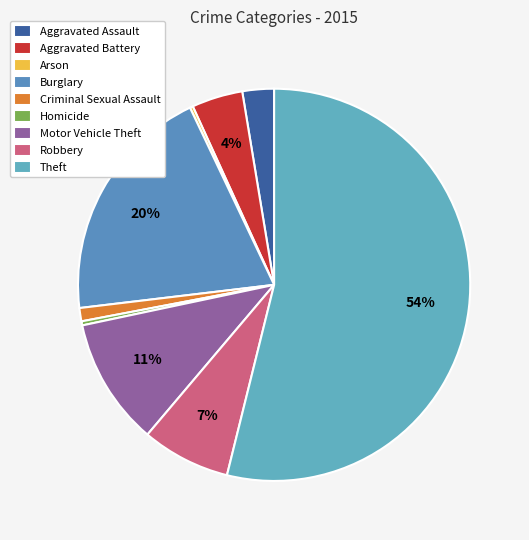

Does any single category account for the majority?

Yes